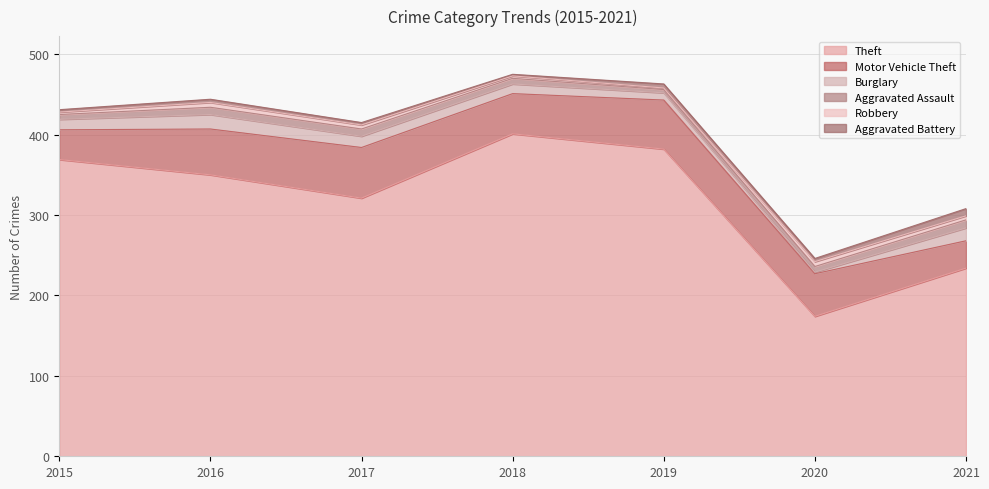

What is the minimum value shown in the chart?

2